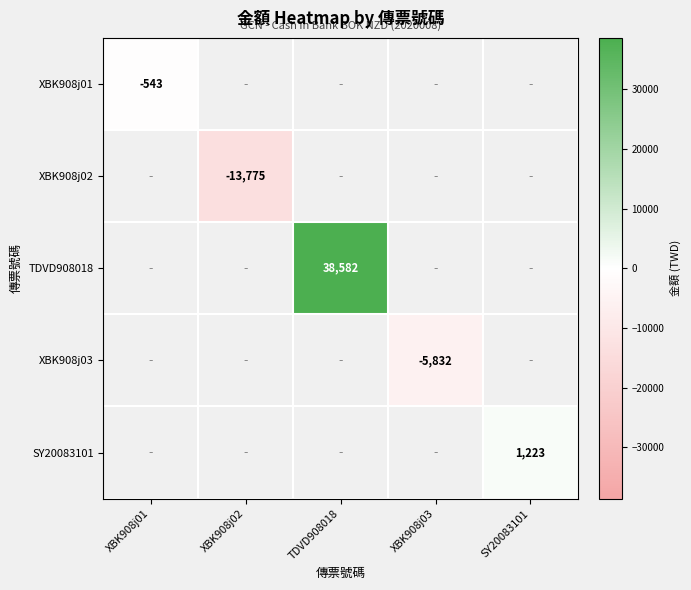

Is it true that XBK908j03 equals -5832 at XBK908j03?

True